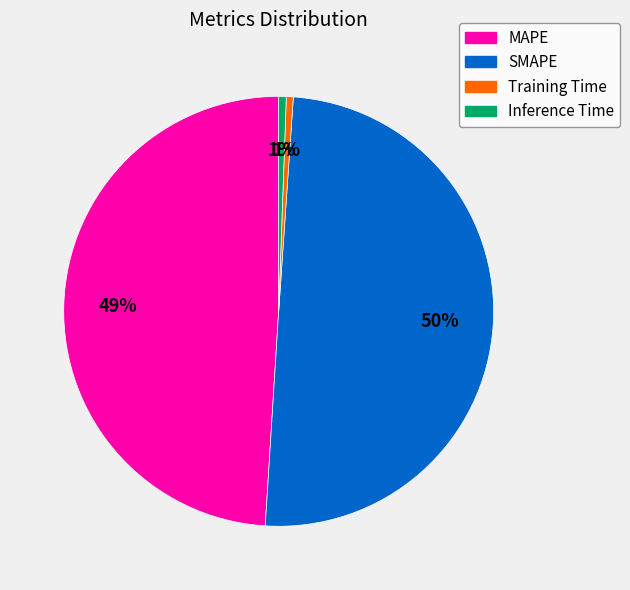

To the nearest percent, what is the difference between the MAPE and Inference Time slice percentages?

48%